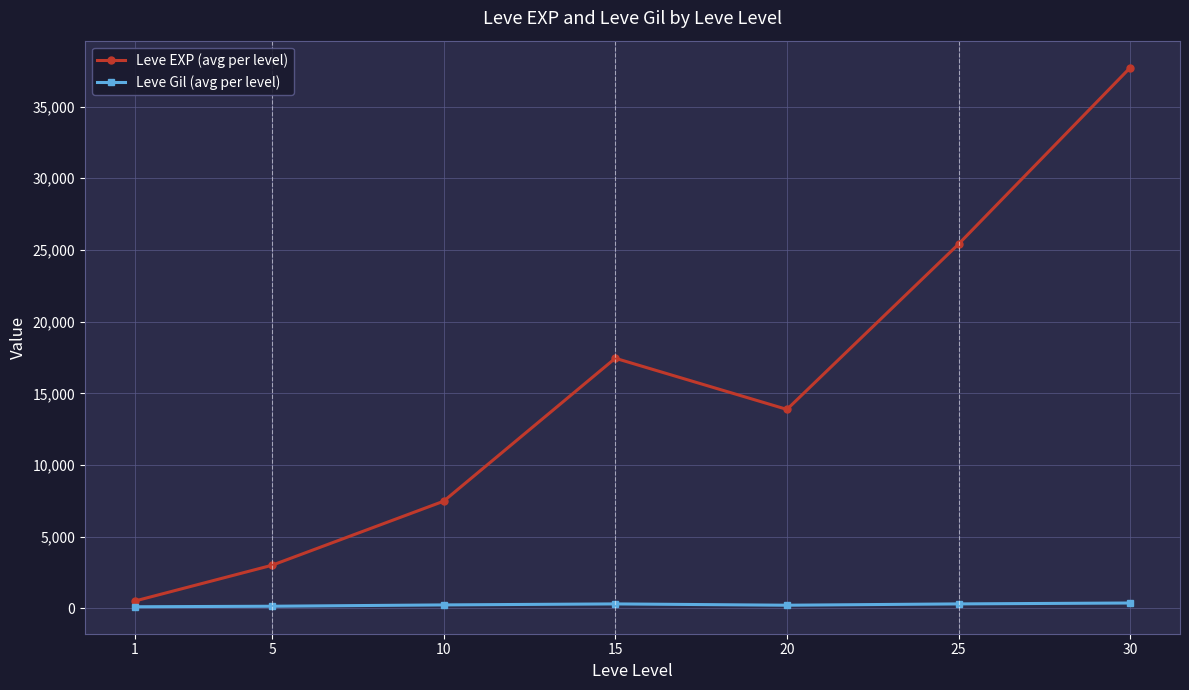

What is the difference between the maximum and minimum values in the Leve EXP (avg per level) series?

37204.8